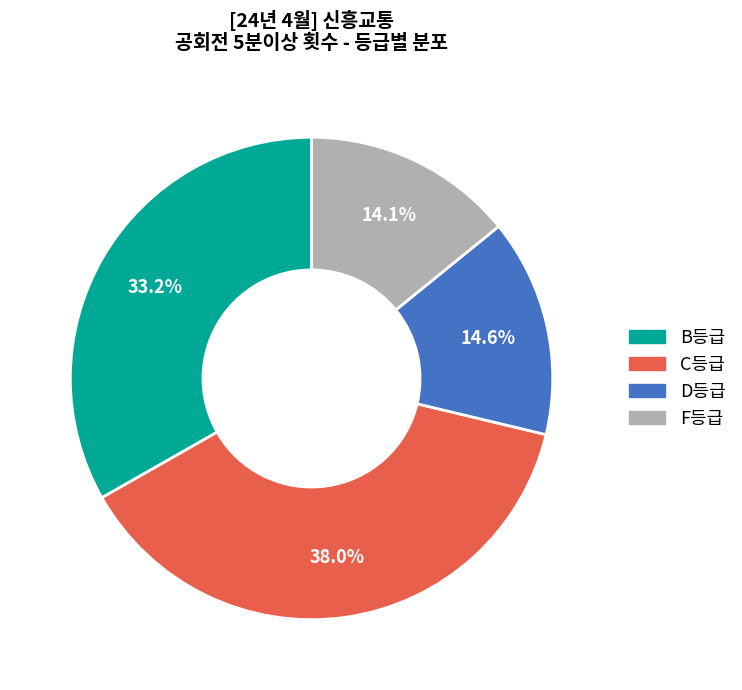

To the nearest percent, what is the average slice percentage?

25%